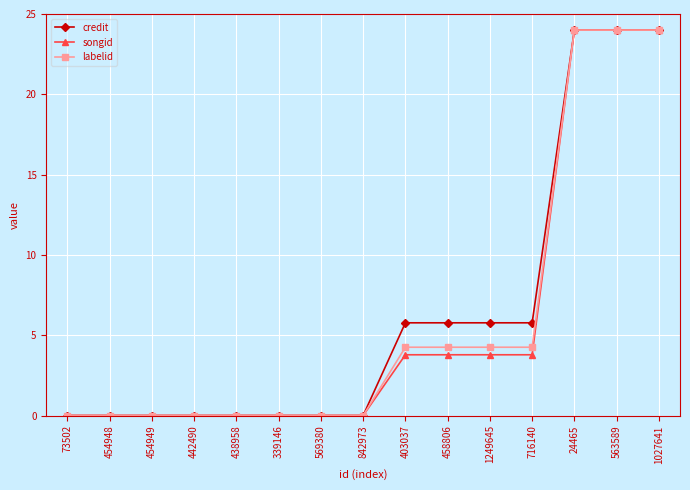

Does the chart have visible grid lines?

Yes